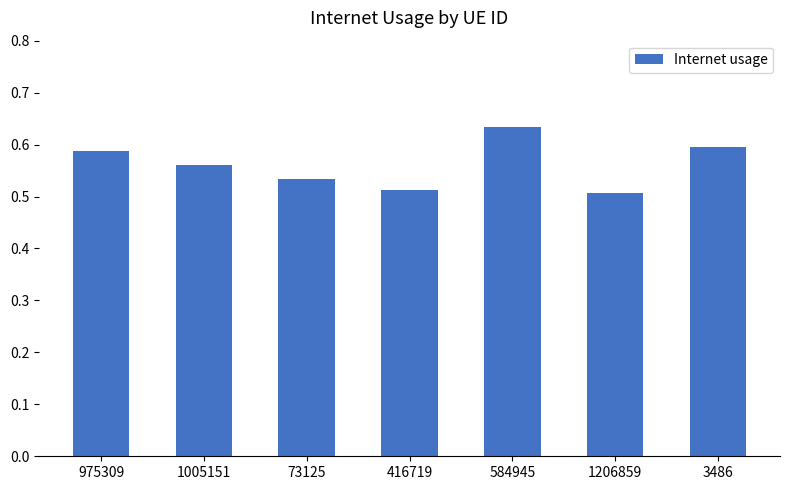

Count the values in the range 0 to 1.

7